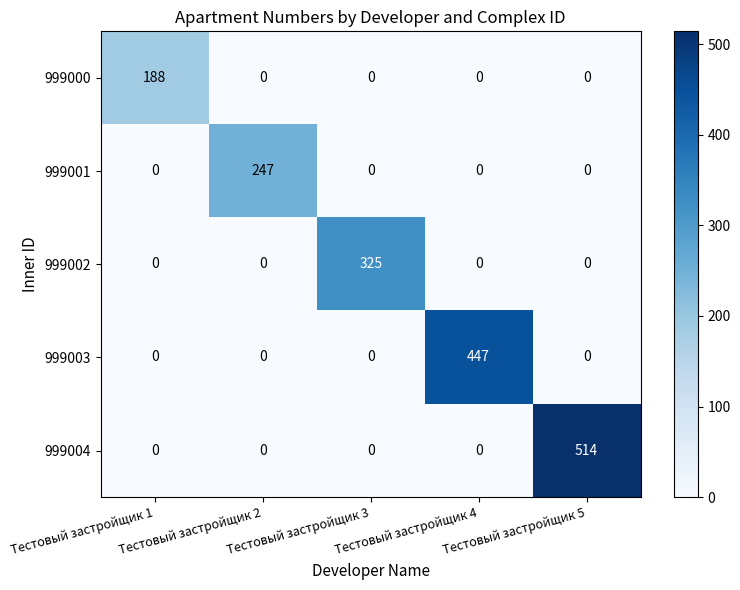

Between Тестовый застройщик 1 and Тестовый застройщик 2, which series saw the biggest shift?

999001